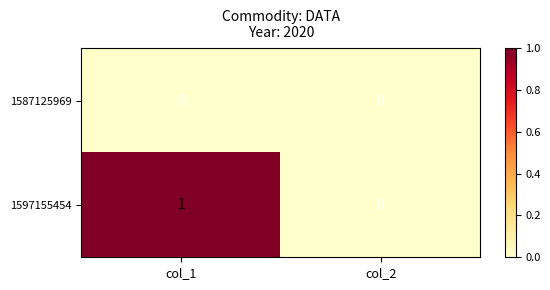

Which series has the largest range (max minus min)?

1597155454